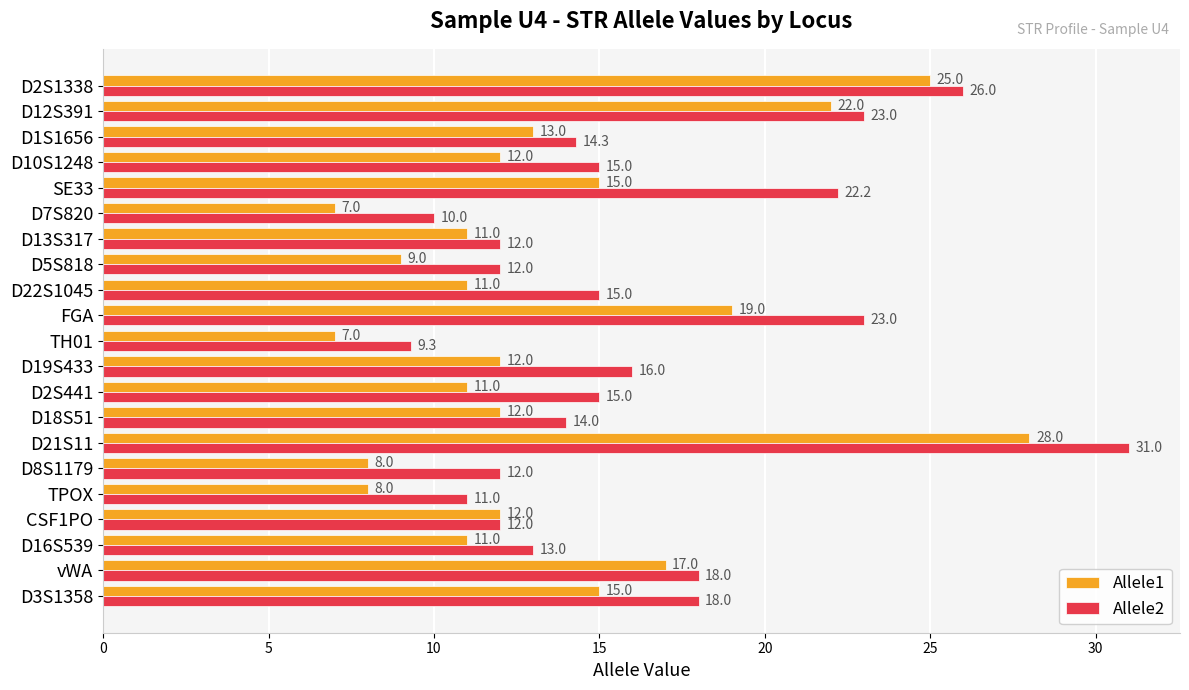

Rank the series by their maximum value, from highest to lowest.

Allele2, Allele1